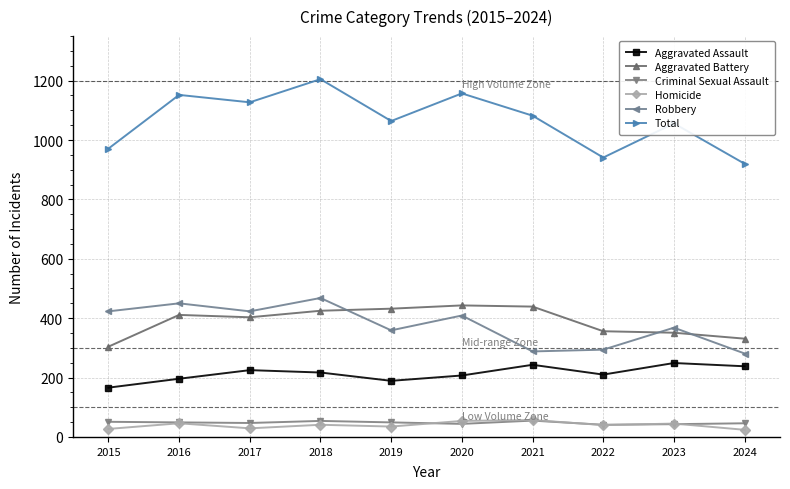

True or false: Homicide and Robbery intersect in this chart.

False